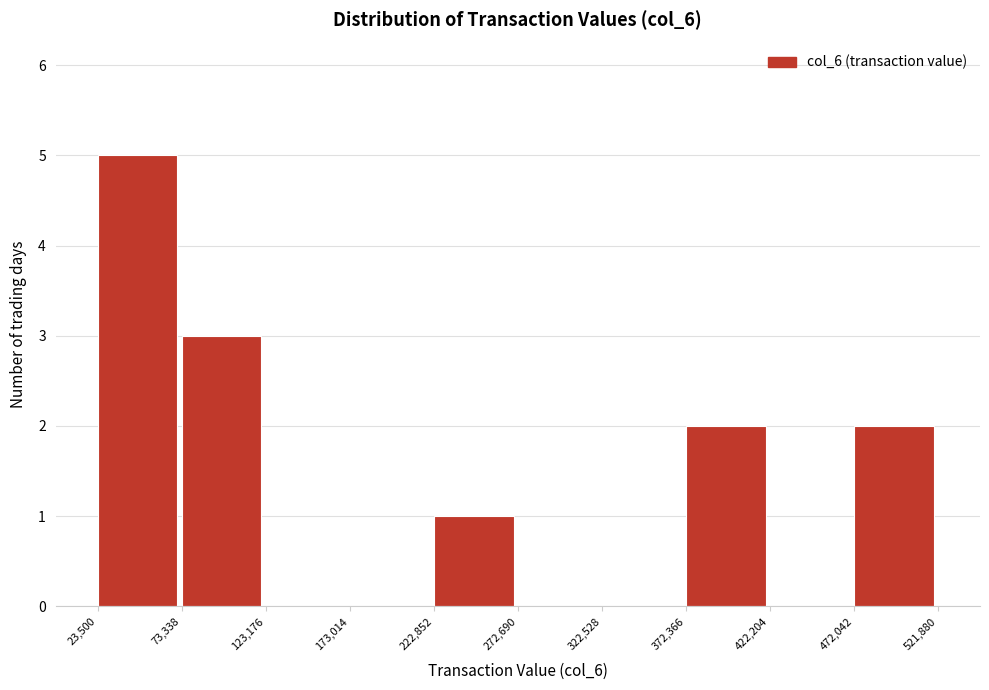

Reading left to right, list every bar in this chart as the range it spans on the x-axis followed by its height. The values are not printed on the chart, so give them approximately, as read against the axis.

23,500 to 73,338: 5
73,338 to 123,176: 3
123,176 to 173,014: 0
173,014 to 222,852: 0
222,852 to 272,690: 1
272,690 to 322,528: 0
322,528 to 372,366: 0
372,366 to 422,204: 2
422,204 to 472,042: 0
472,042 to 521,880: 2